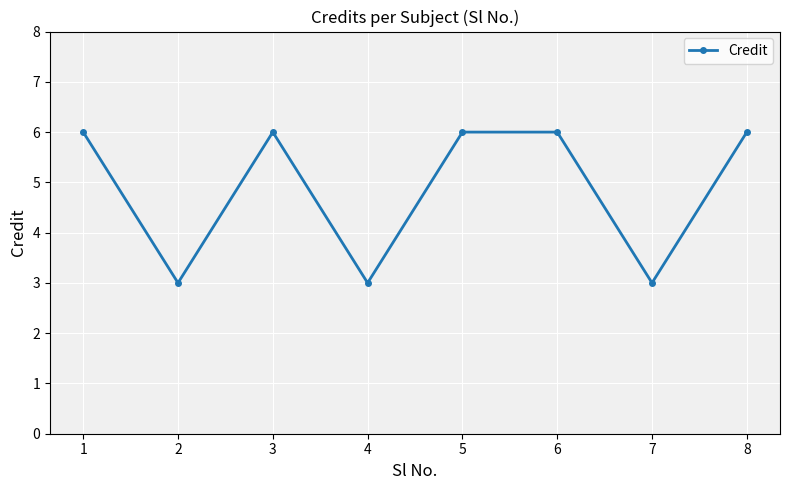

What is the approximate value at 5?

6